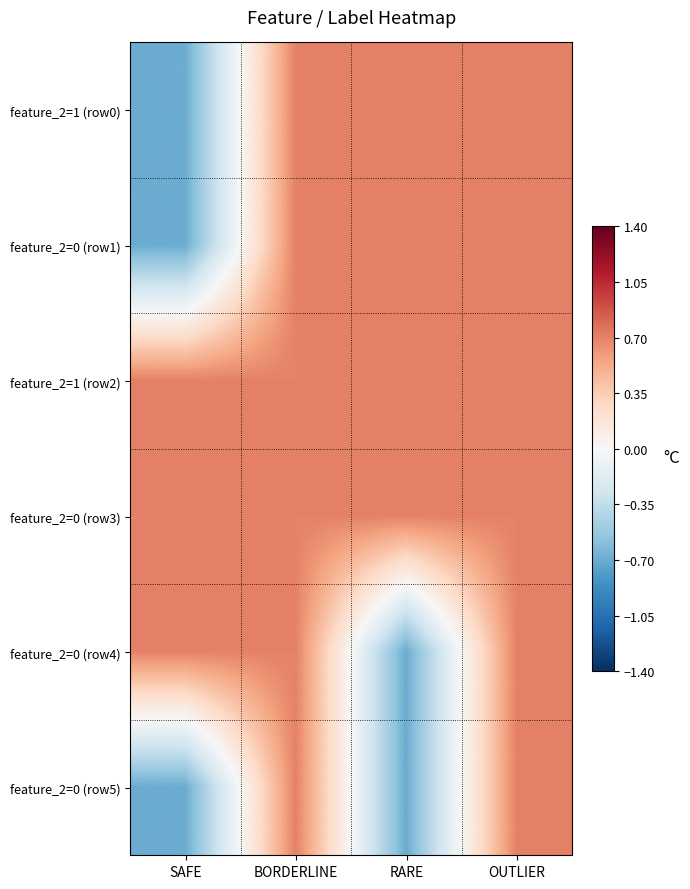

Which category has the lowest value across all series?

SAFE